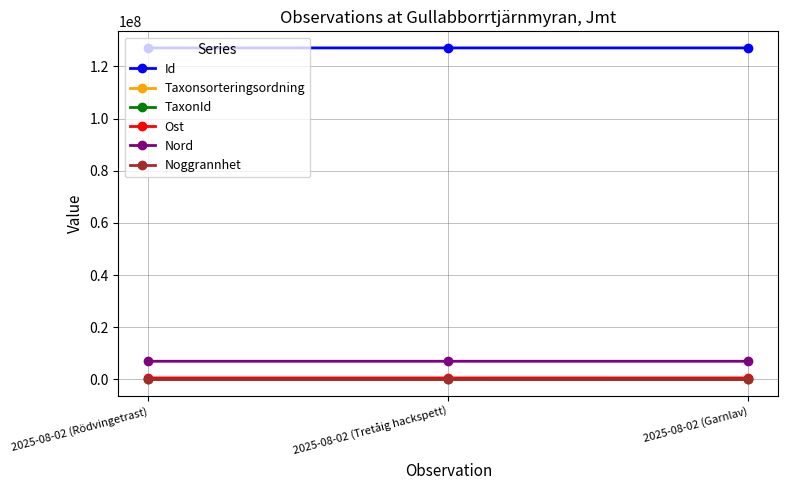

Is it true that Id equals 127100511 at 2025-08-02 (Rödvingetrast)?

True